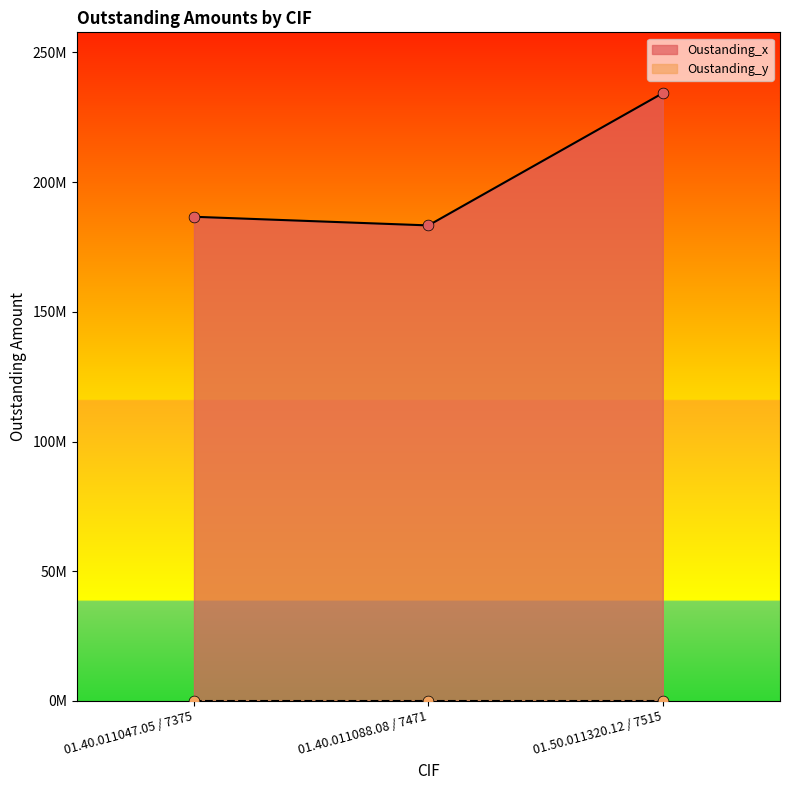

What is the ratio of the value at 01.40.011088.08 / 7471 to the value at 01.50.011320.12 / 7515?

0.8